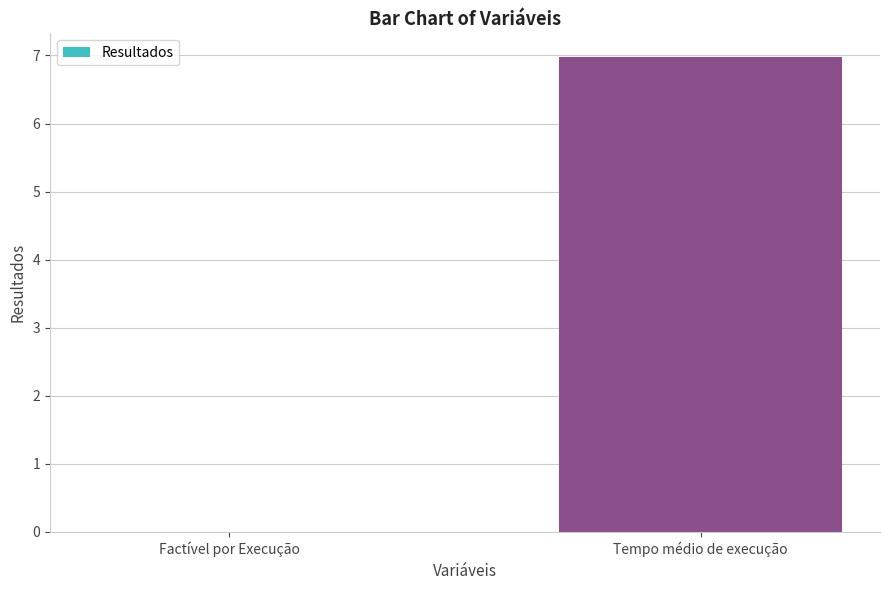

The value at Factível por Execução is -2.9. True or false?

False